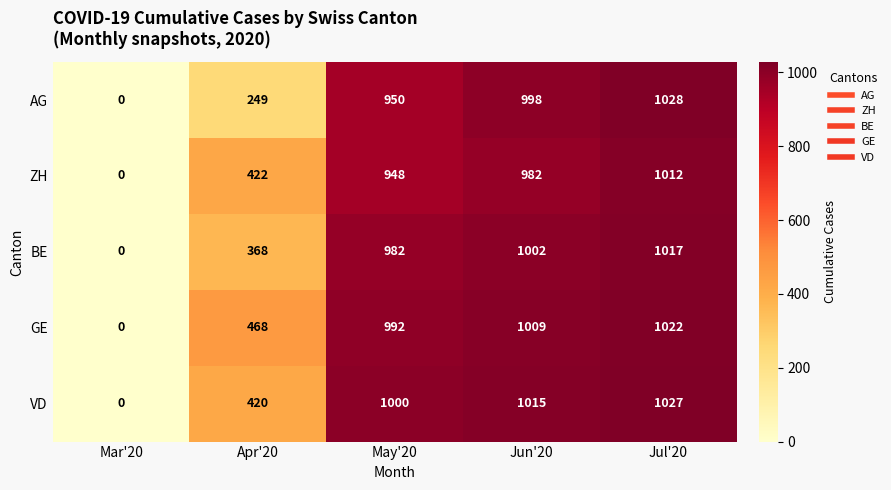

List the series in order of their peak value, lowest first.

ZH, BE, GE, VD, AG